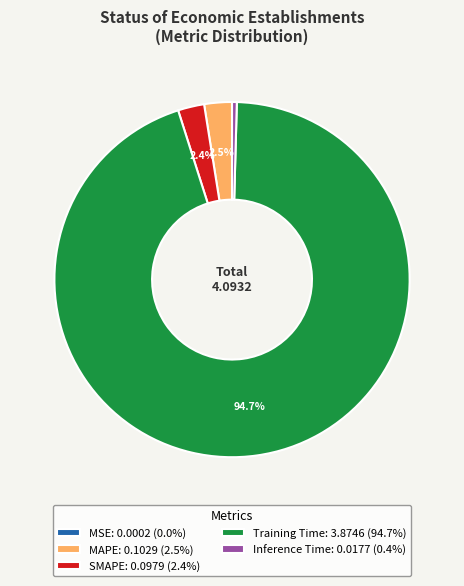

Does Training Time: 3.8746 (94.7%) account for over 50% of the chart?

Yes